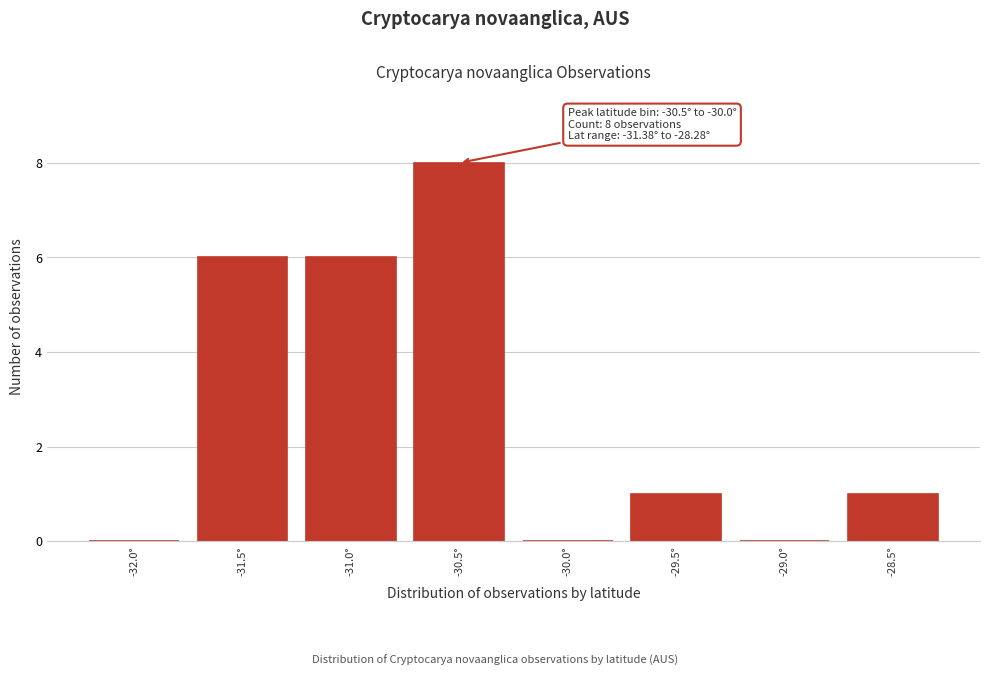

Reading left to right, what are all the values shown in this chart?

-32.0°=0	-31.5°=6	-31.0°=6	-30.5°=8	-30.0°=0	-29.5°=1	-29.0°=0	-28.5°=1